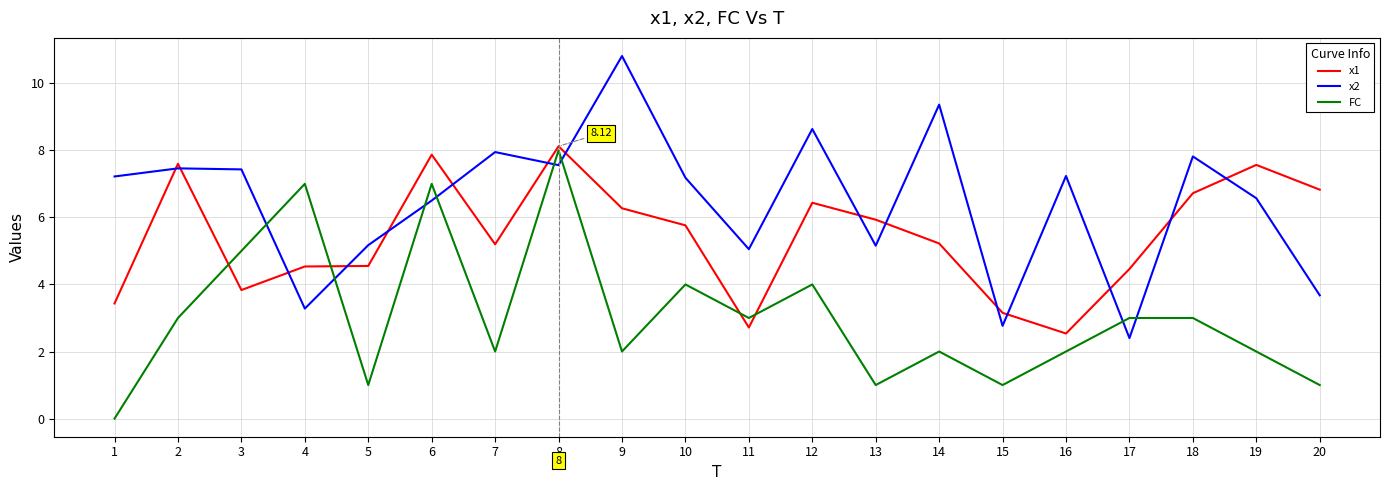

What is the total value across all series at 1?

10.7